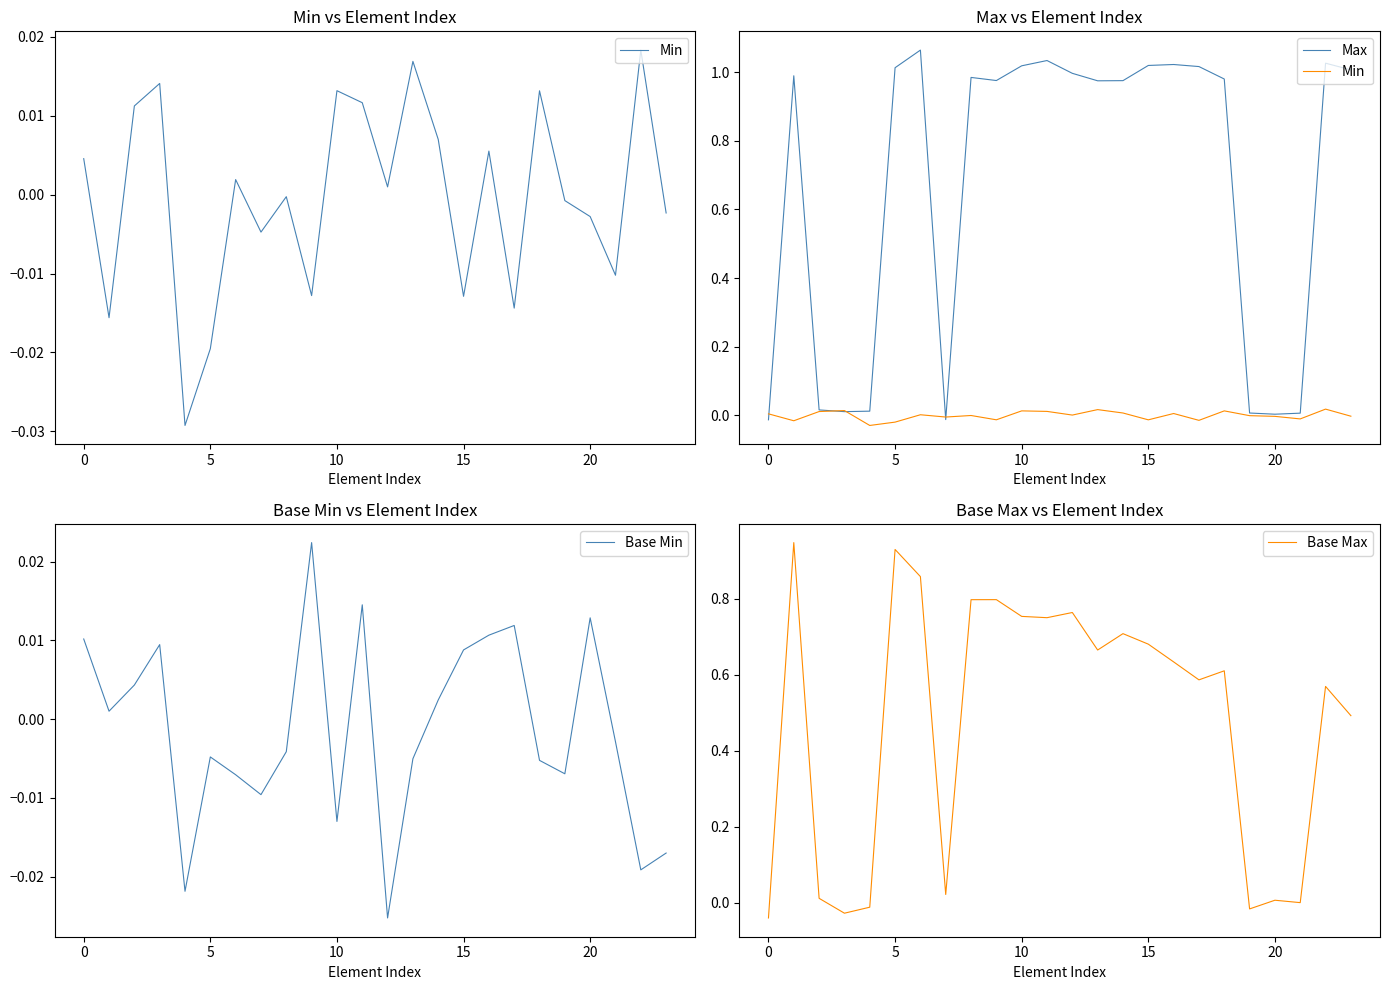

What is the sum of all Base Max values?

11.5